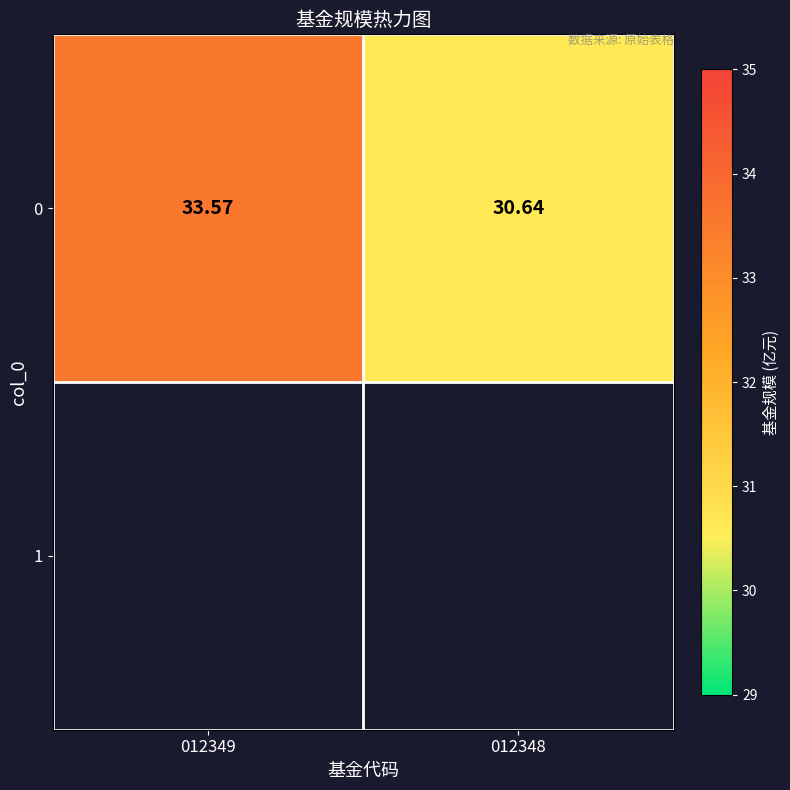

How many data points are less than 33?

1